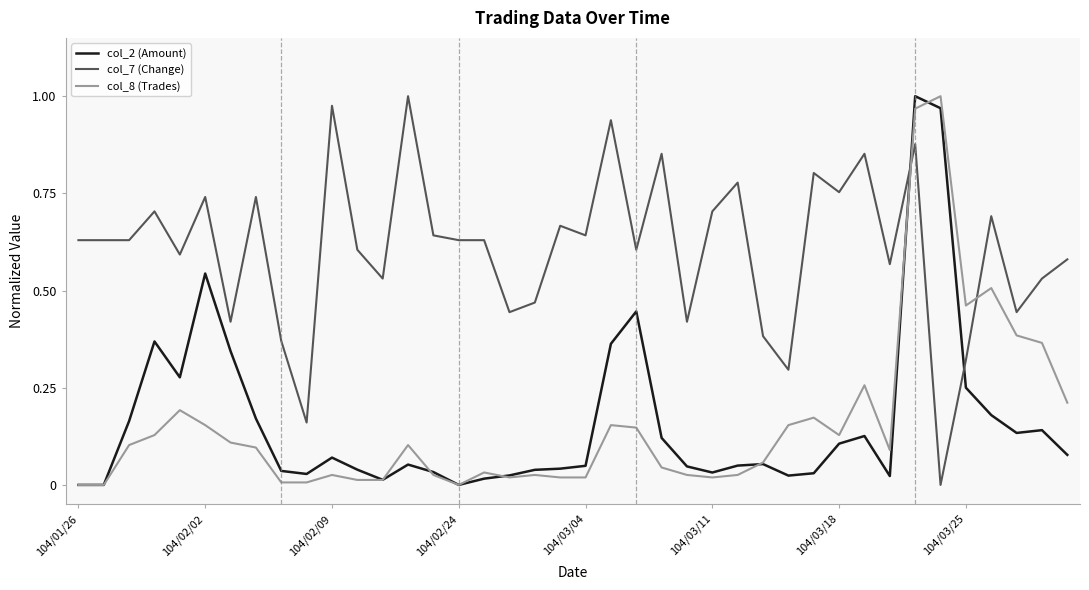

True or false: col_8 (Trades) has more than 2 interior local peaks.

True